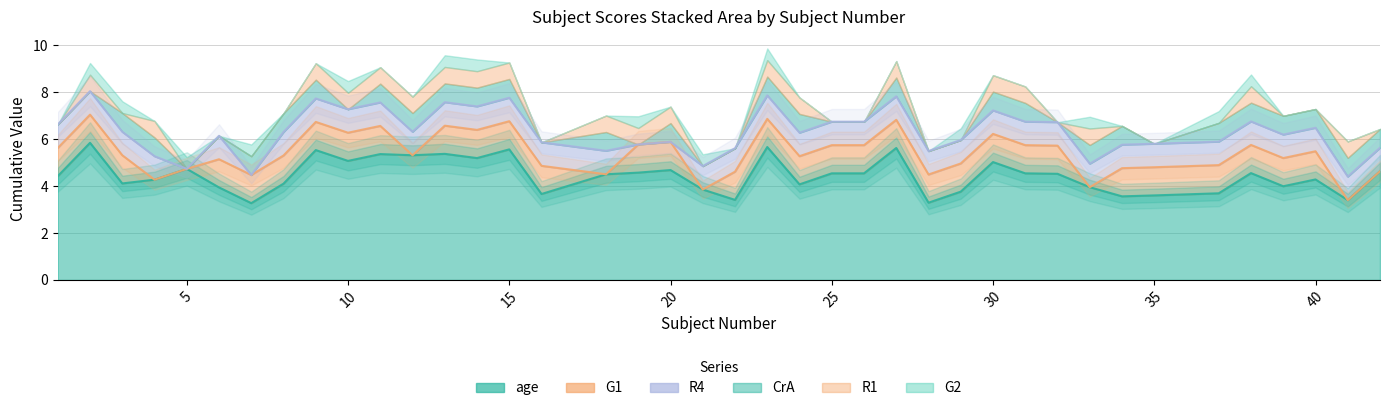

At which category is the sum across all series the highest?

23